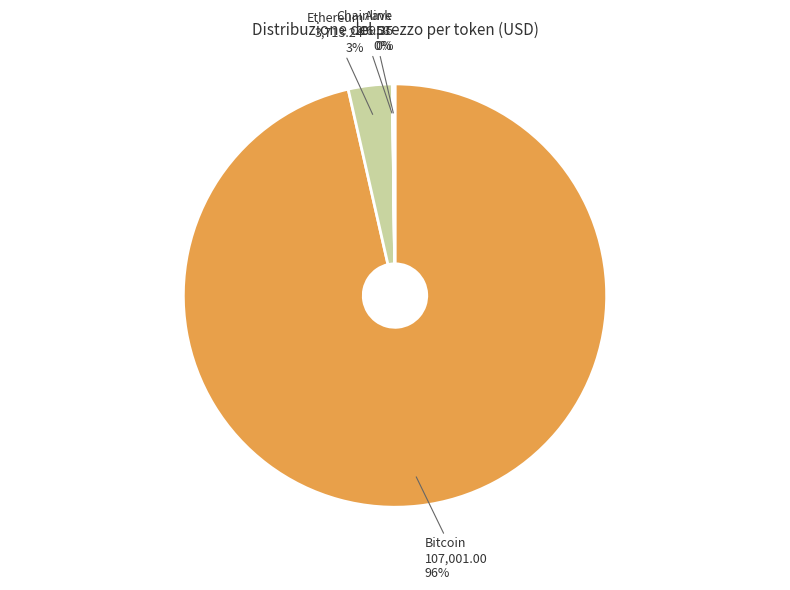

Does Bitcoin represent more than half of the total?

Yes